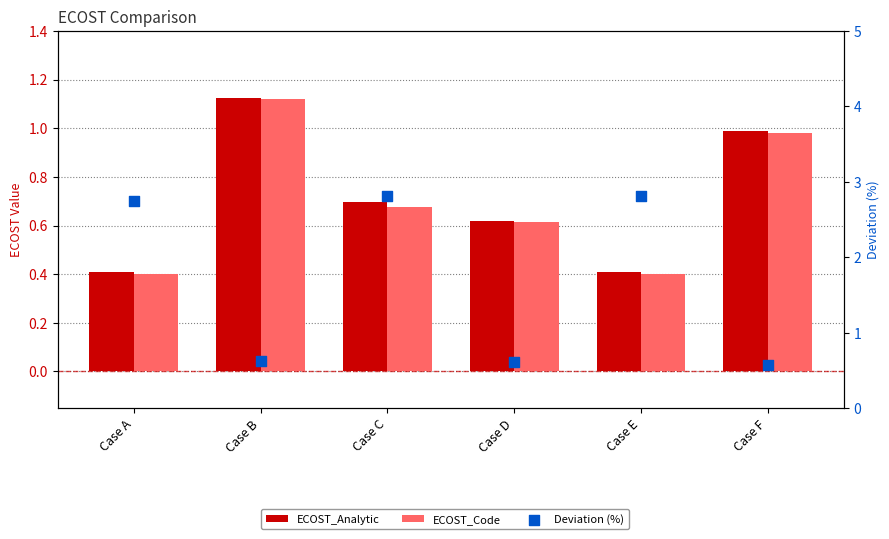

Which series contains the highest Y value?

Deviation (%)